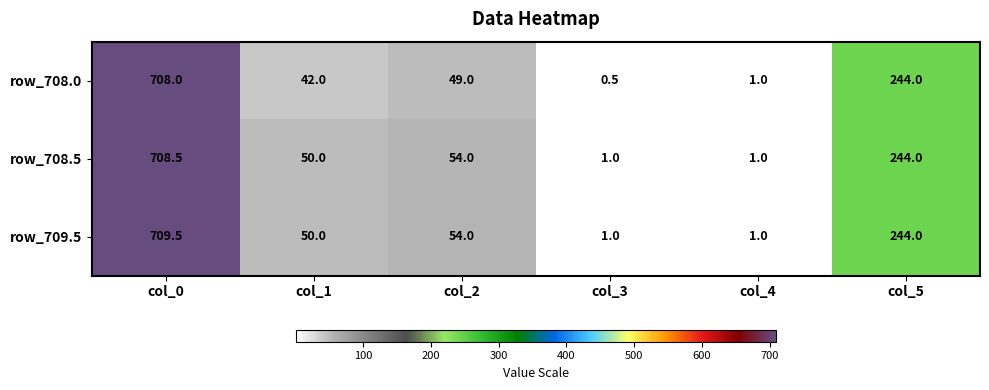

Is it true that row_708.0 equals 0.5 at col_3?

True